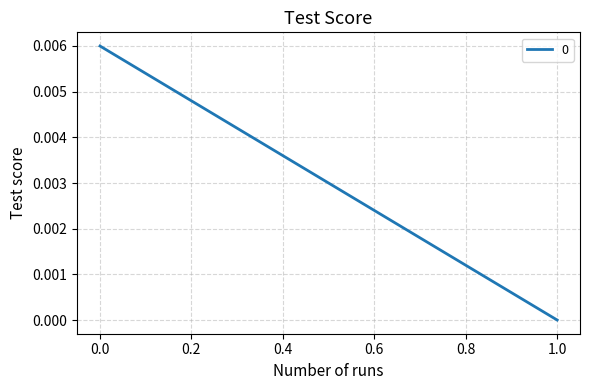

Count the number of data series in this chart.

1